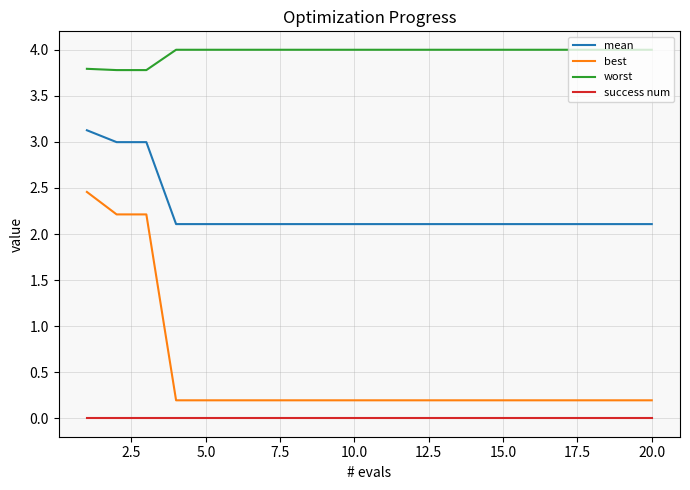

What is the average value of the mean series?

2.2